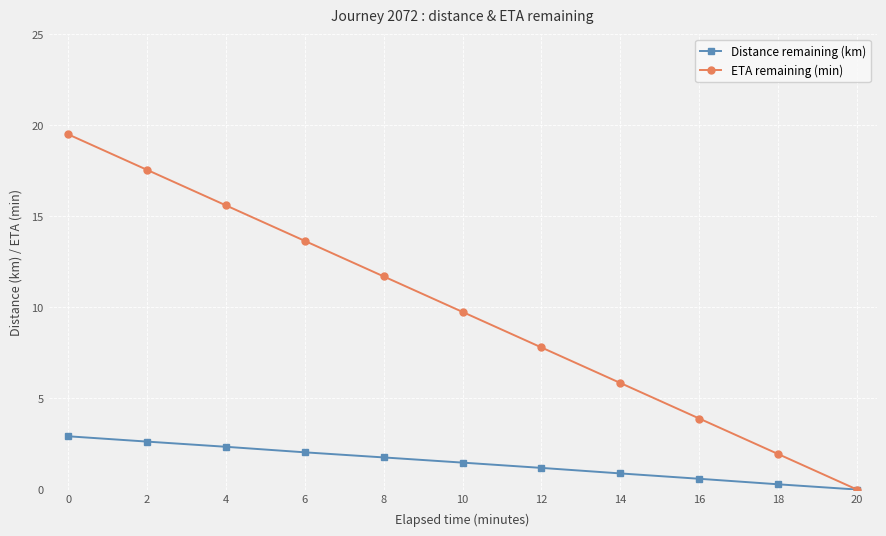

What is the maximum value for ETA remaining (min)?

19.5